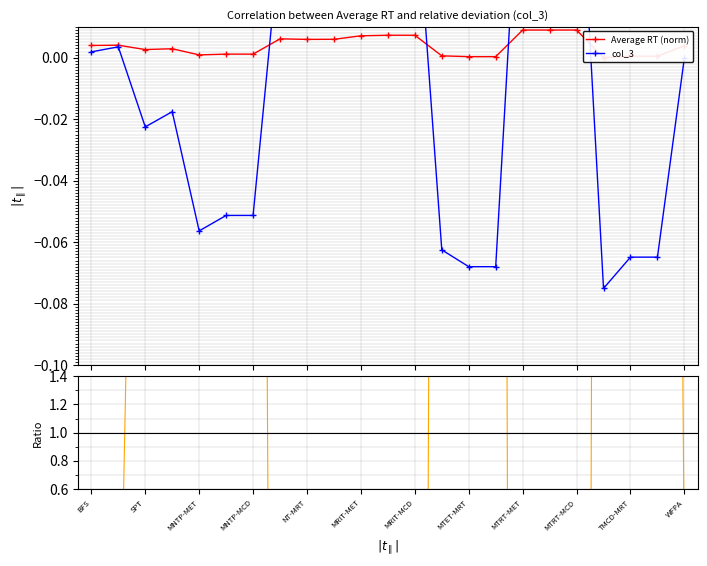

At which label does col_3 first exceed 0?

BFS